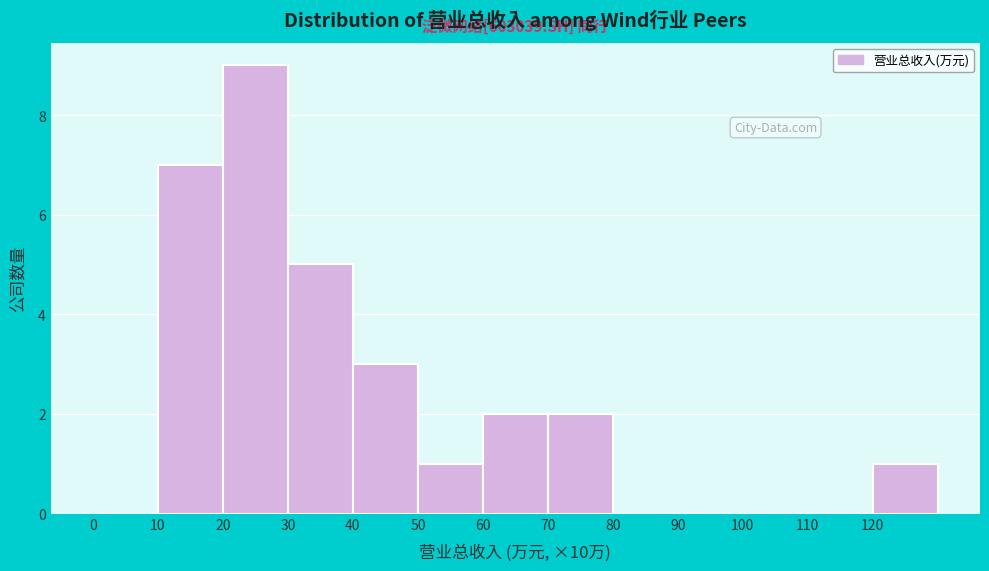

Reading left to right, transcribe all the data shown in this chart.

0=0	10=7	20=9	30=5	40=3	50=1	60=2	70=2	80=0	90=0	100=0	110=0	120=1